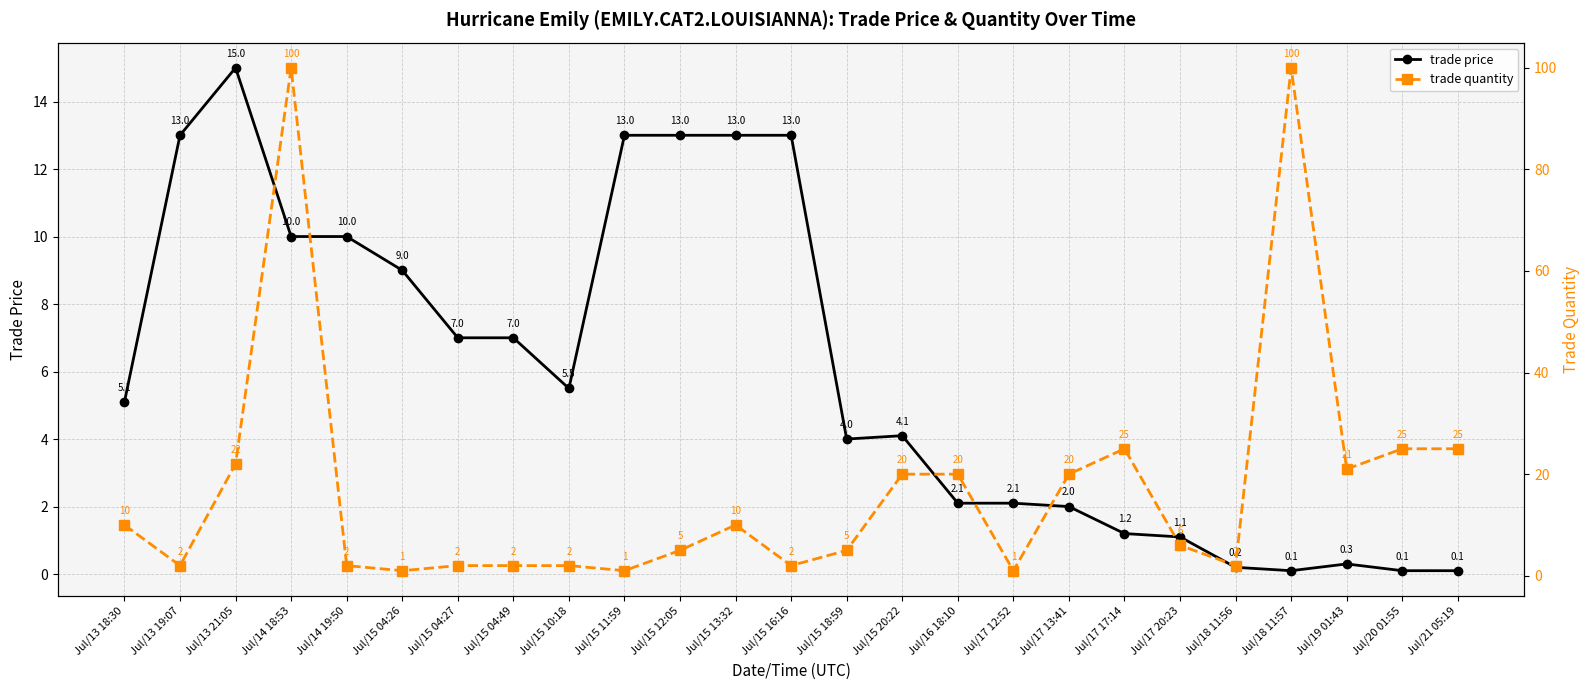

Does the chart display data point markers on the line(s)?

Yes